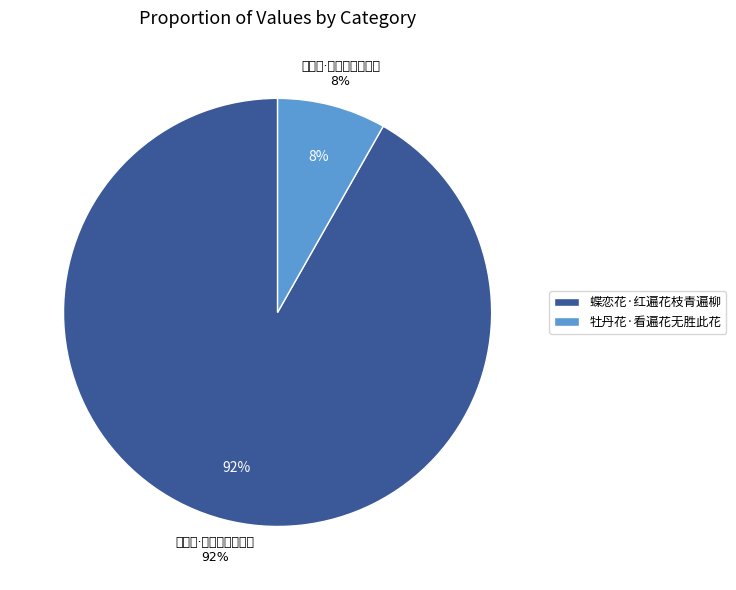

To the nearest percent, what is the combined percentage of 牡丹花·看遍花无胜此花 and 蝶恋花·红遍花枝青遍柳?

100%